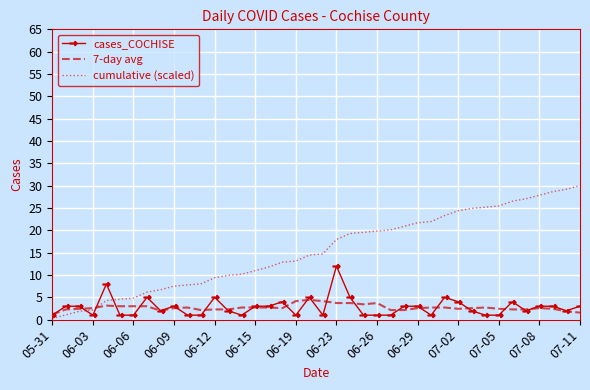

Which series has the largest range (max minus min)?

cumulative (scaled)